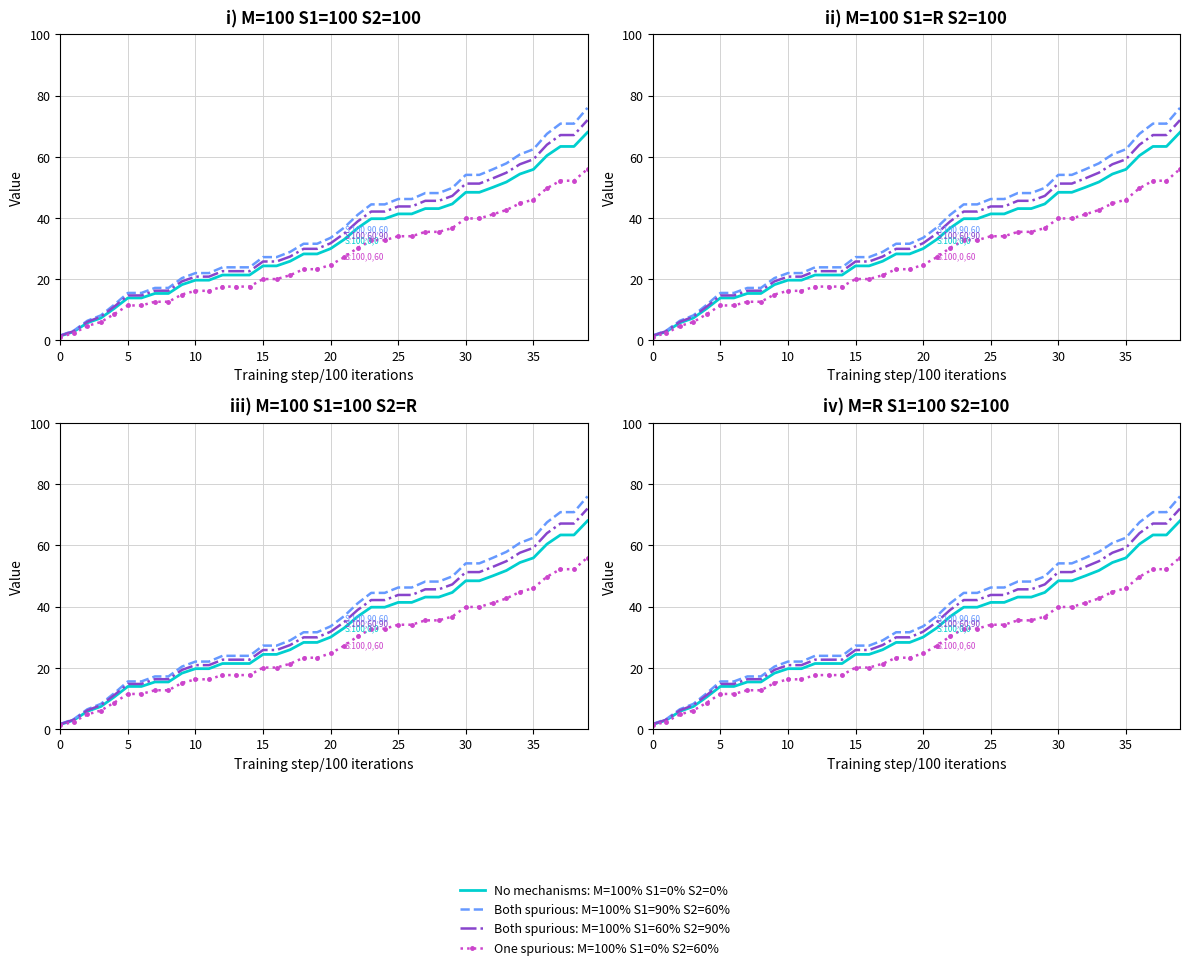

True or false: Both spurious: M=100% S1=60% S2=90% and No mechanisms: M=100% S1=0% S2=0% intersect in this chart.

False